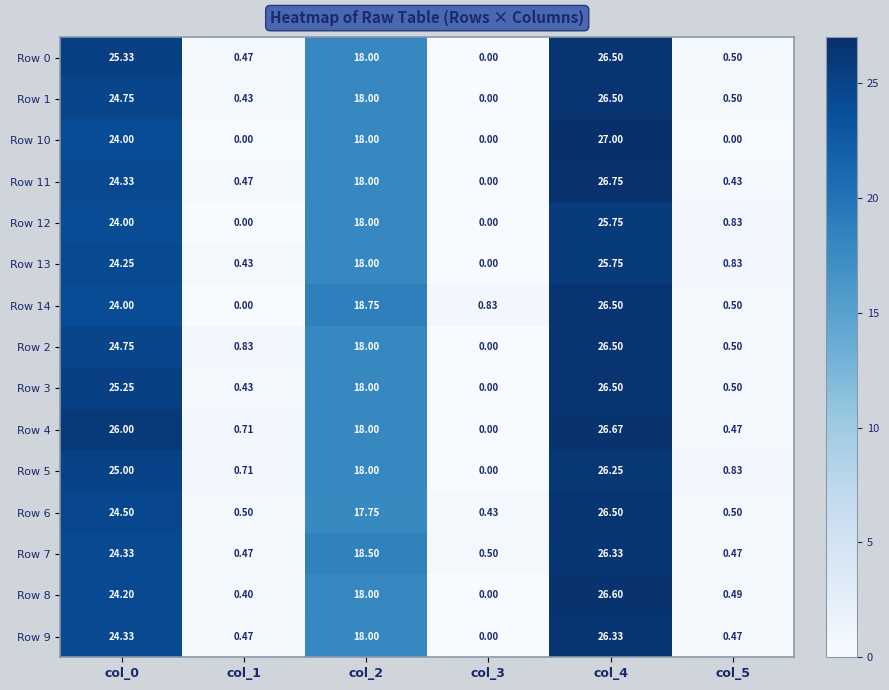

Is the value of Row 10 at col_0 greater than the value of Row 3 at col_3?

Yes